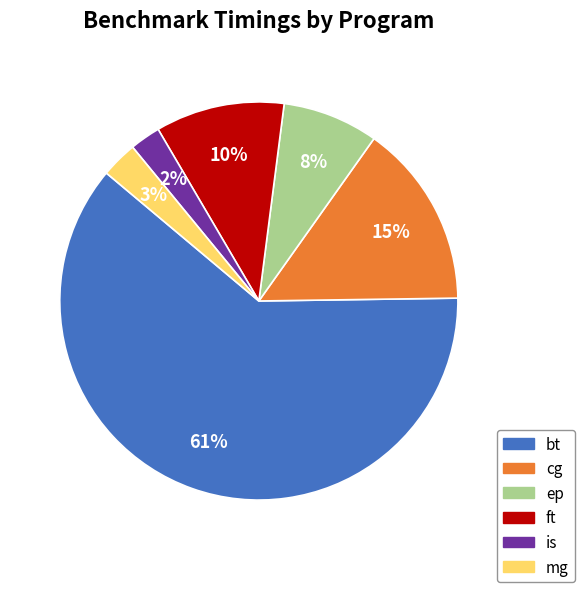

Is it true that cg is 24% of the pie?

False